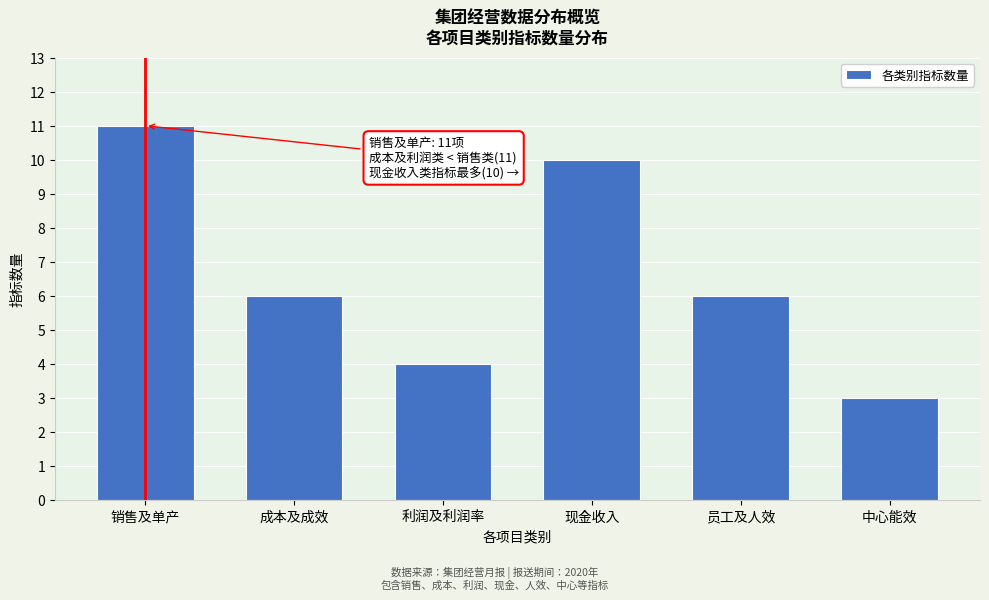

Reading left to right, list all the values displayed in this chart.

销售及单产=11	成本及成效=6	利润及利润率=4	现金收入=10	员工及人效=6	中心能效=3